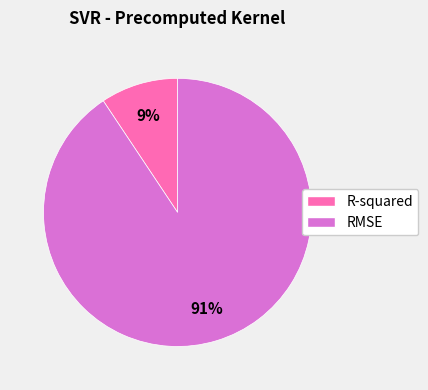

How many segments does this pie chart have?

2